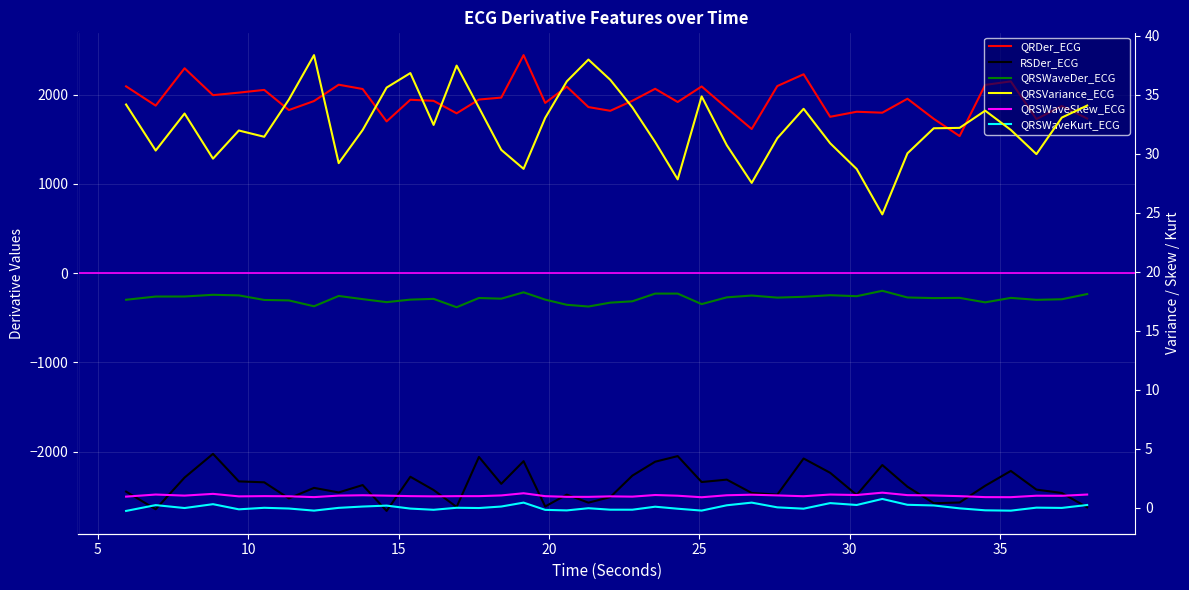

How many distinct data groups are displayed?

6